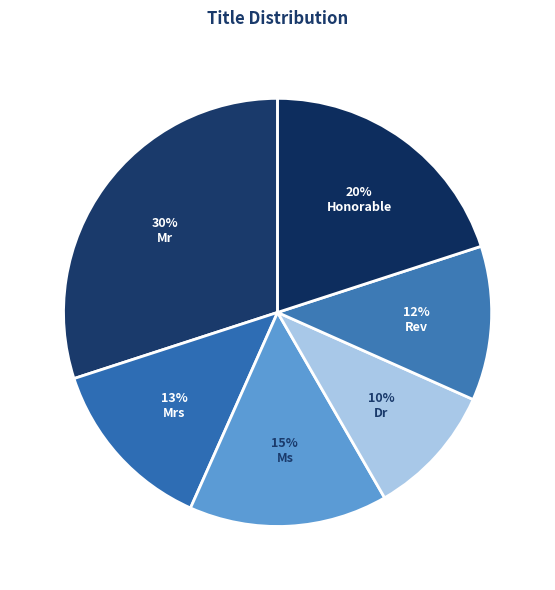

How many segments does this pie chart have?

6